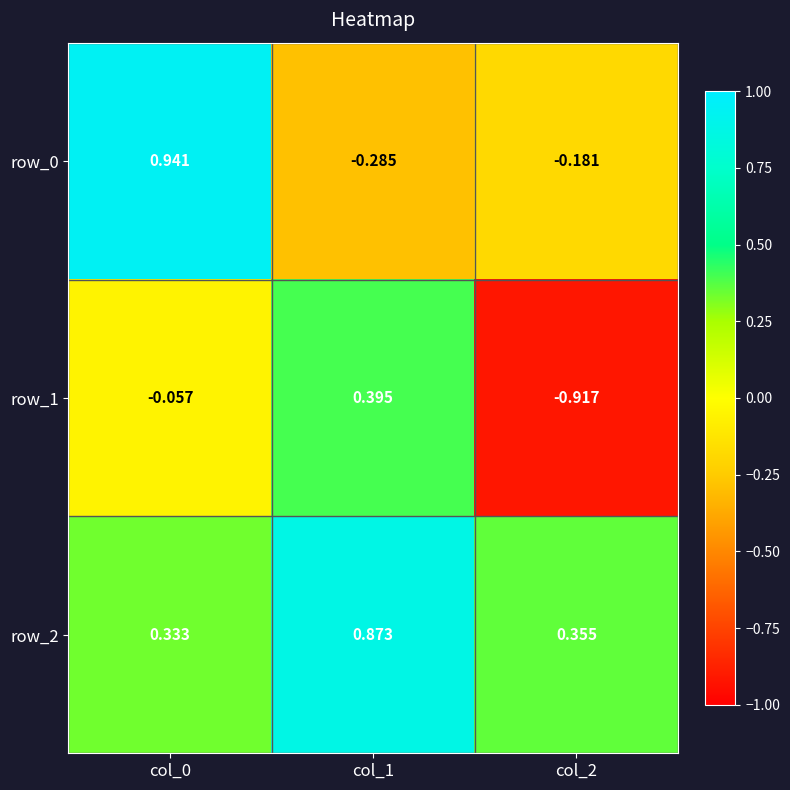

Is the value of row_2 at col_1 greater than the value of row_1 at col_2?

Yes